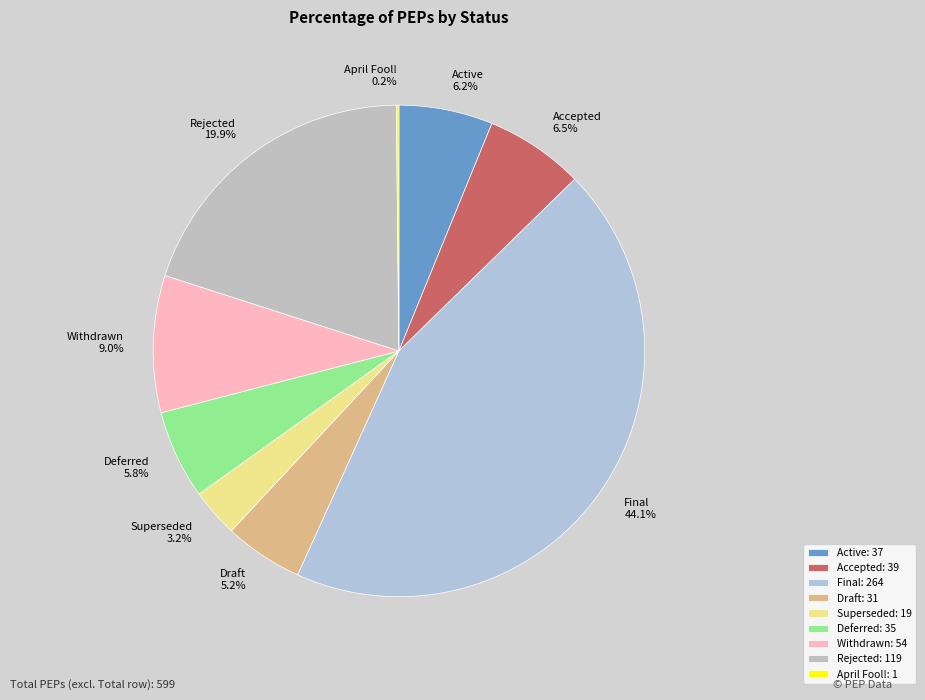

Approximately how many times larger is the value at Draft compared to Active?

0.8